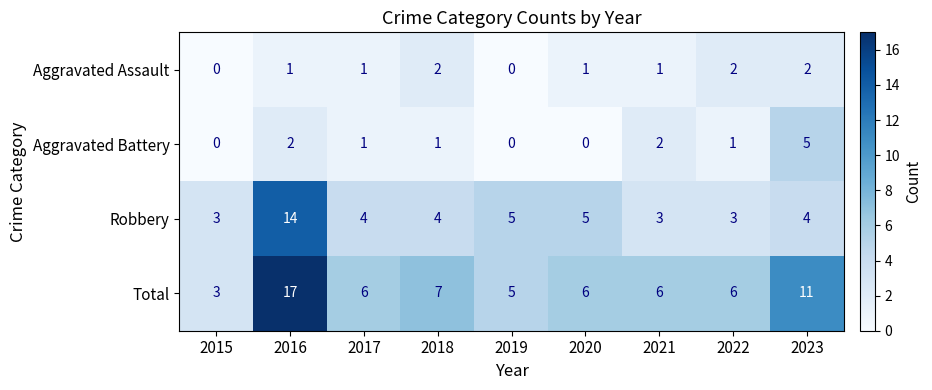

What is the minimum value for Robbery?

3